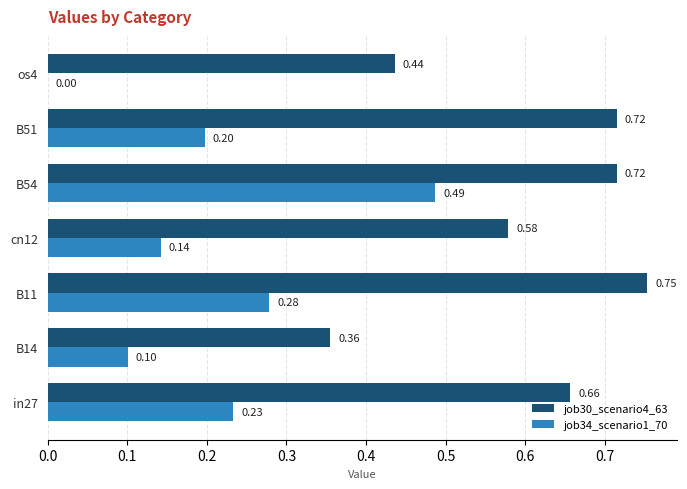

What is the total value across all series at B51?

0.9